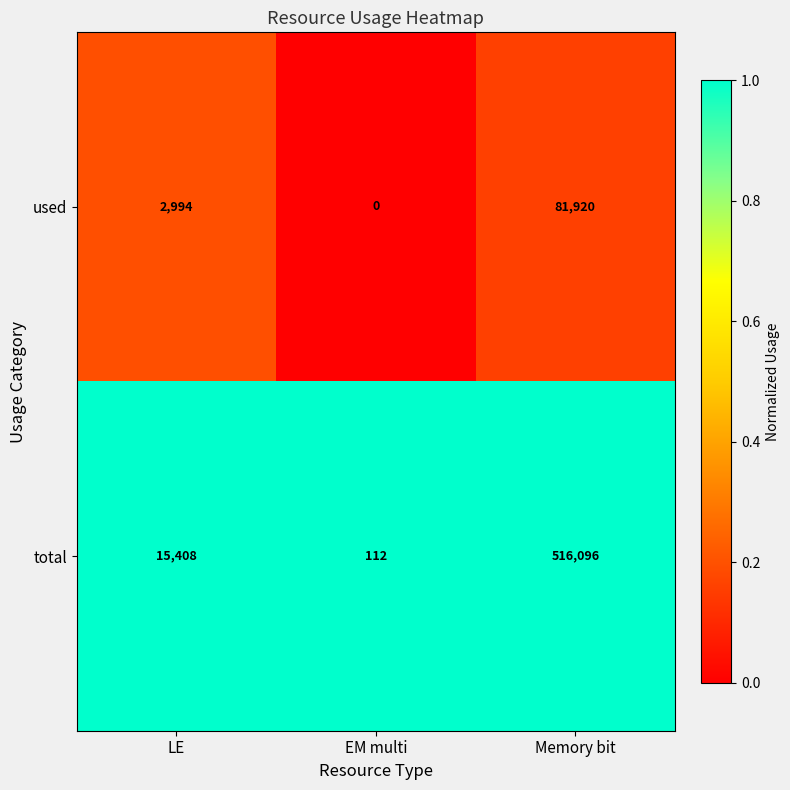

Which series has the widest spread of values?

total